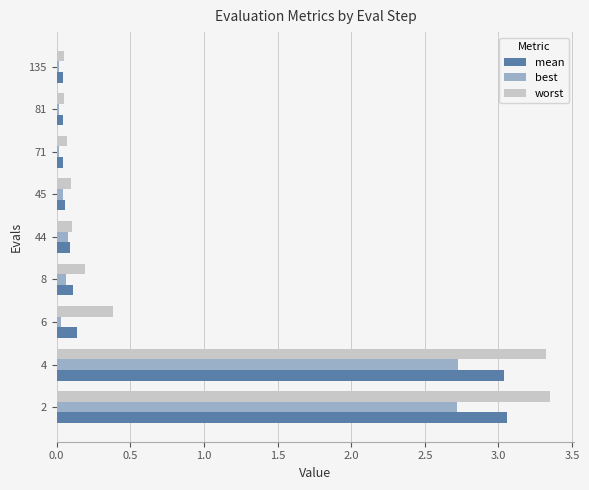

Where is worst nearest to the value 1?

6